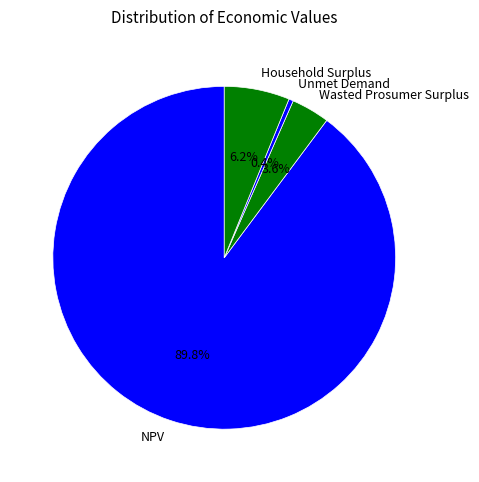

How many segments does this pie chart have?

4